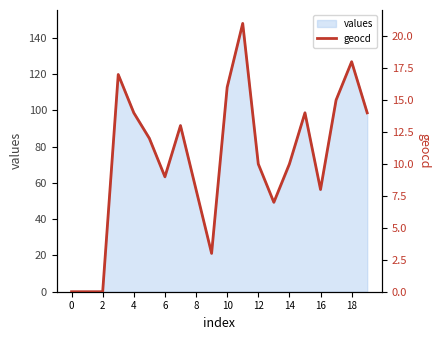

True or false: values has a value of 40 at 14.

False